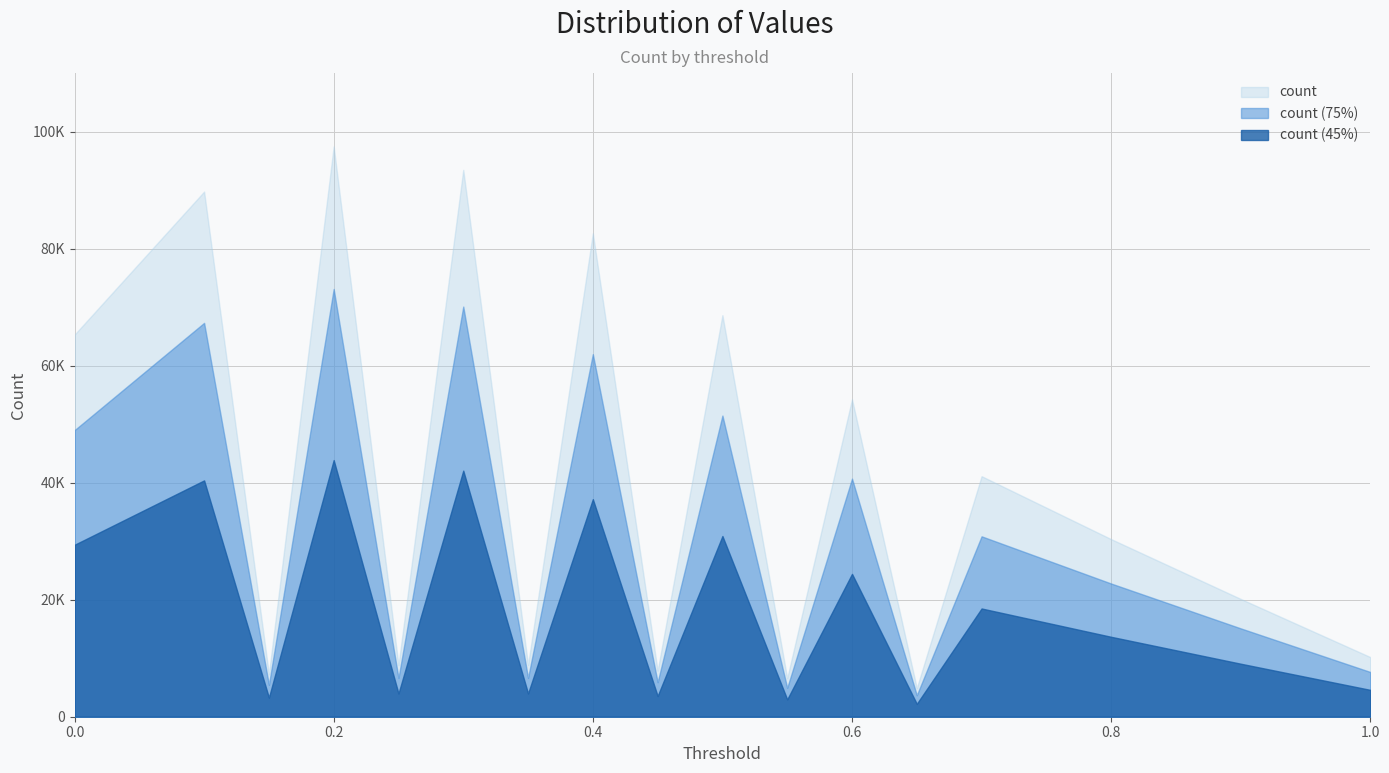

What is the maximum value shown in the chart?

97453